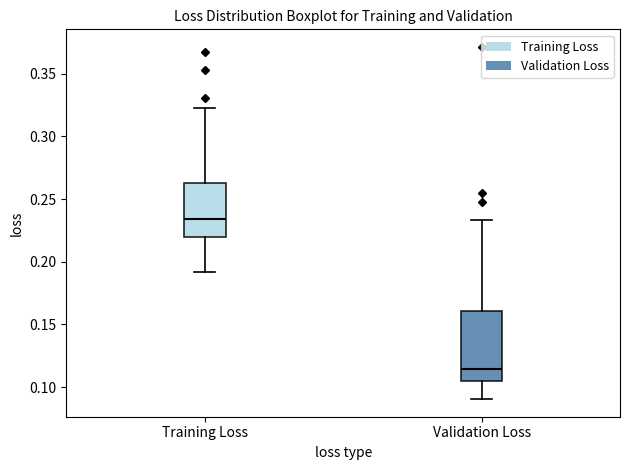

Where is the upper edge of the box for Training Loss on the y-axis? The values are not printed on the chart, so give them approximately, as read against the axis.

0.265